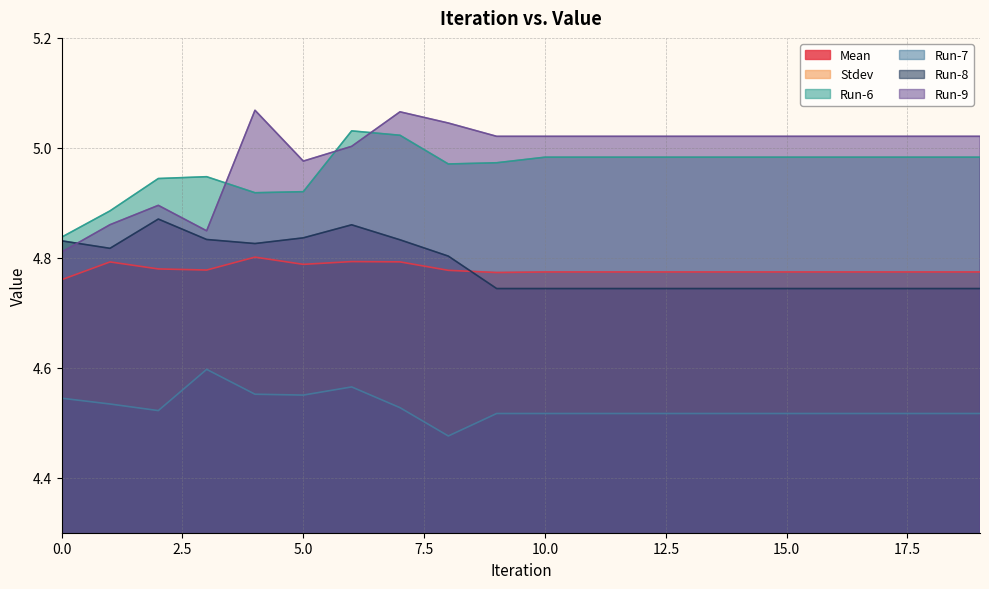

Is the value of Run-9 at 4 greater than the value of Run-7 at 16?

Yes